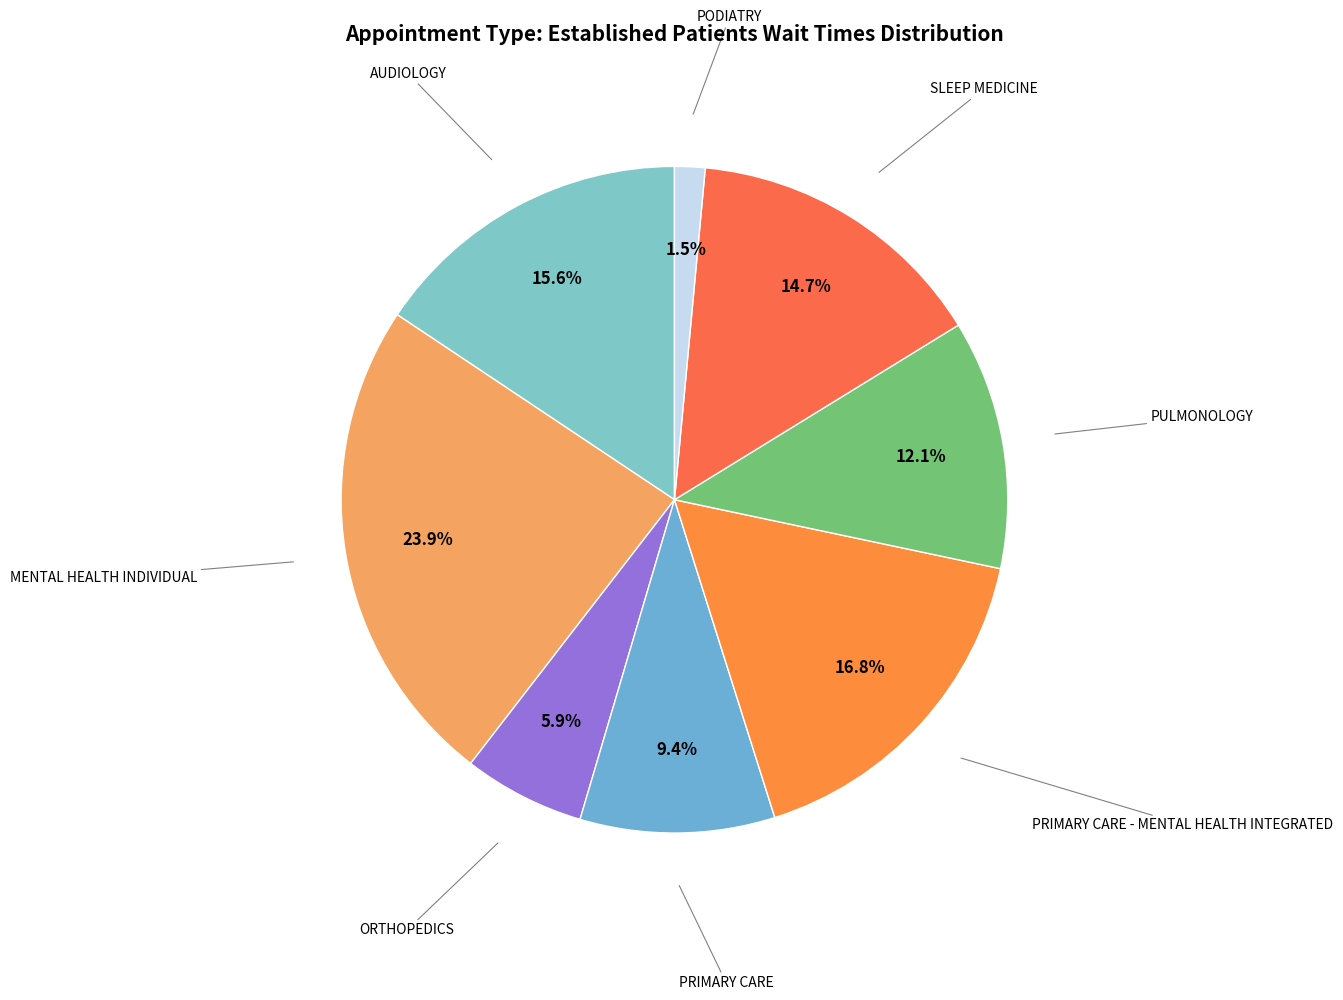

Rank the categories by value from highest to lowest.

MENTAL HEALTH INDIVIDUAL, PRIMARY CARE - MENTAL HEALTH INTEGRATED, AUDIOLOGY, SLEEP MEDICINE, PULMONOLOGY, PRIMARY CARE, ORTHOPEDICS, PODIATRY